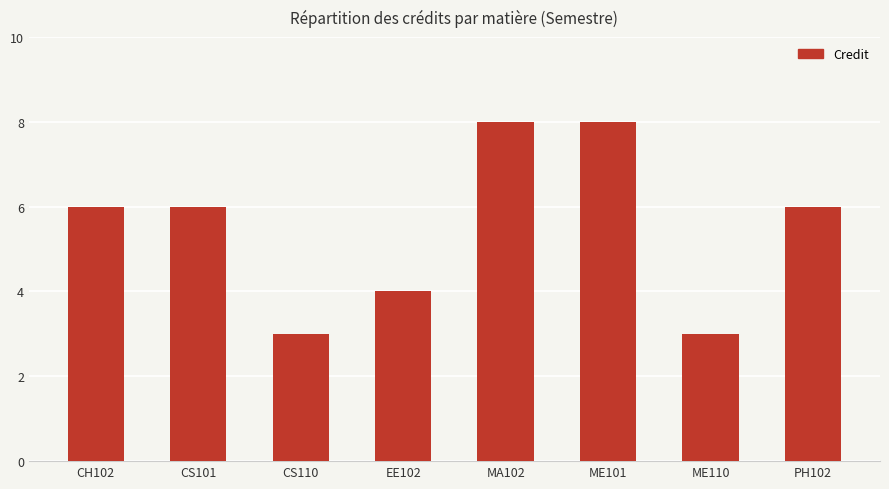

What position from the left is ME110?

7